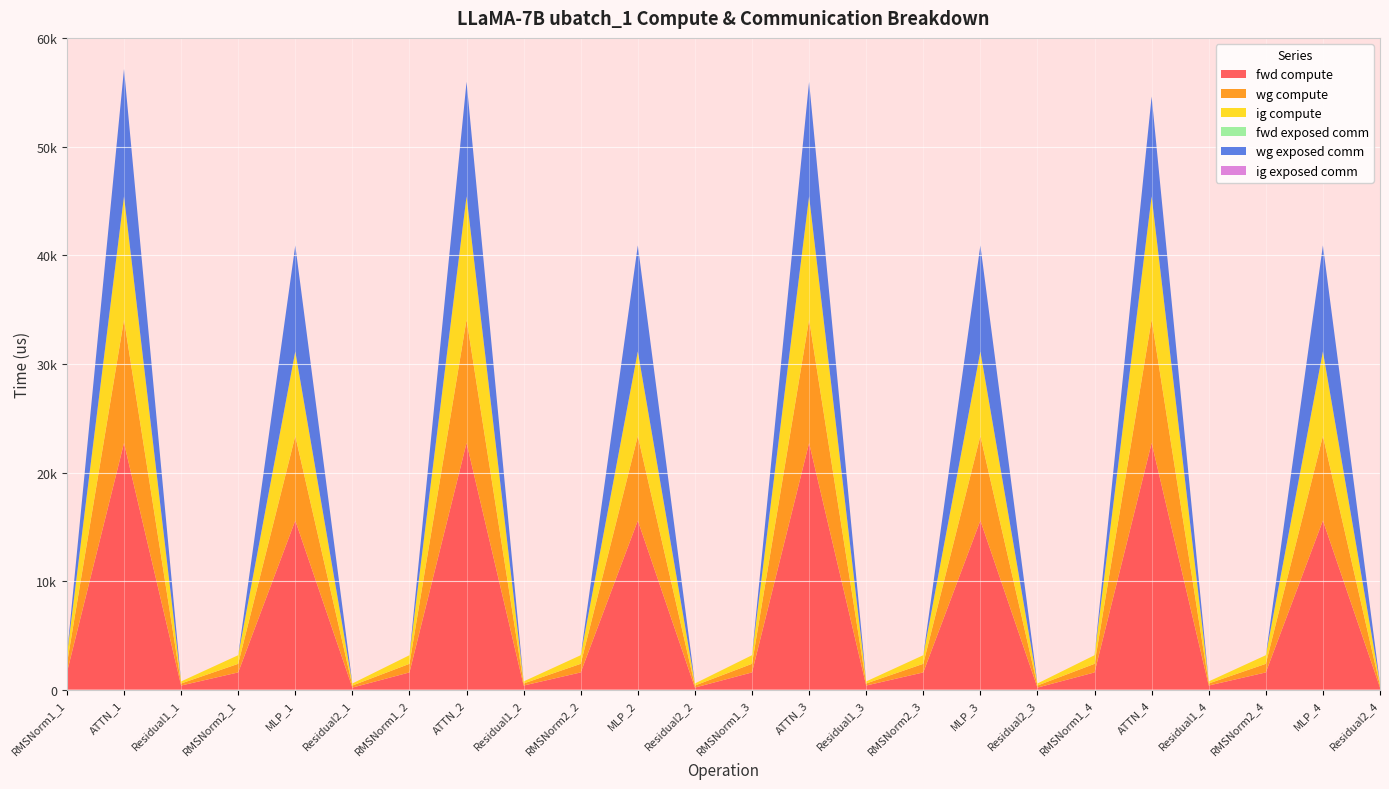

Reading left to right, what are all the values shown in this chart?

fwd compute: 1585.2	22722.2	377.7	1585.2	15577.1	188.9	1585.2	22722.2	377.7	1585.2	15577.1	188.9	1585.2	22722.2	377.7	1585.2	15577.1	188.9	1585.2	22722.2	377.7	1585.2	15577.1	188.9
wg compute: 792.6	11361.1	188.9	792.6	7788.6	188.9	792.6	11361.1	188.9	792.6	7788.6	188.9	792.6	11361.1	188.9	792.6	7788.6	188.9	792.6	11361.1	188.9	792.6	7788.6	188.9
ig compute: 792.6	11361.1	188.9	792.6	7788.6	188.9	792.6	11361.1	188.9	792.6	7788.6	188.9	792.6	11361.1	188.9	792.6	7788.6	188.9	792.6	11361.1	188.9	792.6	7788.6	188.9
fwd exposed comm: 0.0	0.0	0.0	0.0	0.0	0.0	0.0	0.0	0.0	0.0	0.0	0.0	0.0	0.0	0.0	0.0	0.0	0.0	0.0	0.0	0.0	0.0	0.0	0.0
wg exposed comm: 0.0	11735.8	0.0	0.0	9766.9	0.0	0.0	10549.0	0.0	0.0	9766.9	0.0	0.0	10549.0	0.0	0.0	9766.9	0.0	0.0	9192.7	0.0	0.0	9766.9	0.0
ig exposed comm: 0.0	0.0	0.0	0.0	0.0	0.0	0.0	0.0	0.0	0.0	0.0	0.0	0.0	0.0	0.0	0.0	0.0	0.0	0.0	0.0	0.0	0.0	0.0	0.0